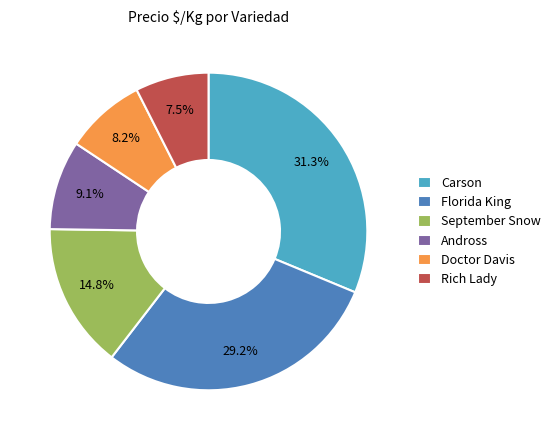

To the nearest percent, what is the average slice percentage?

17%